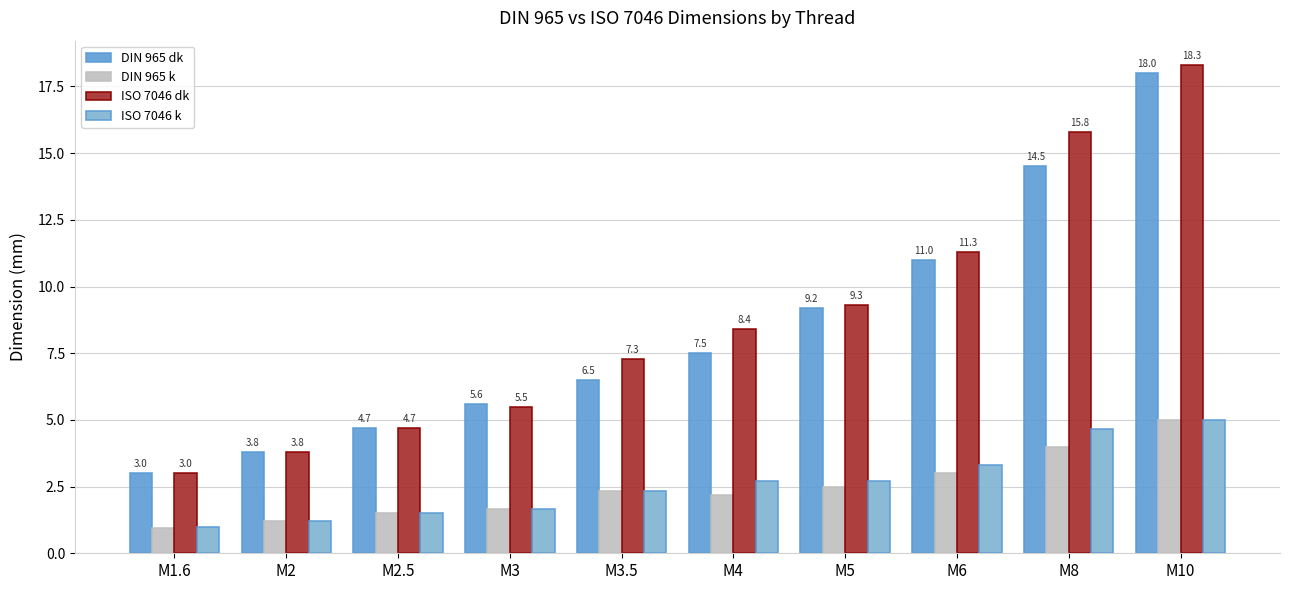

The DIN 965 dk series shows 6.1 at M2. True or false?

False